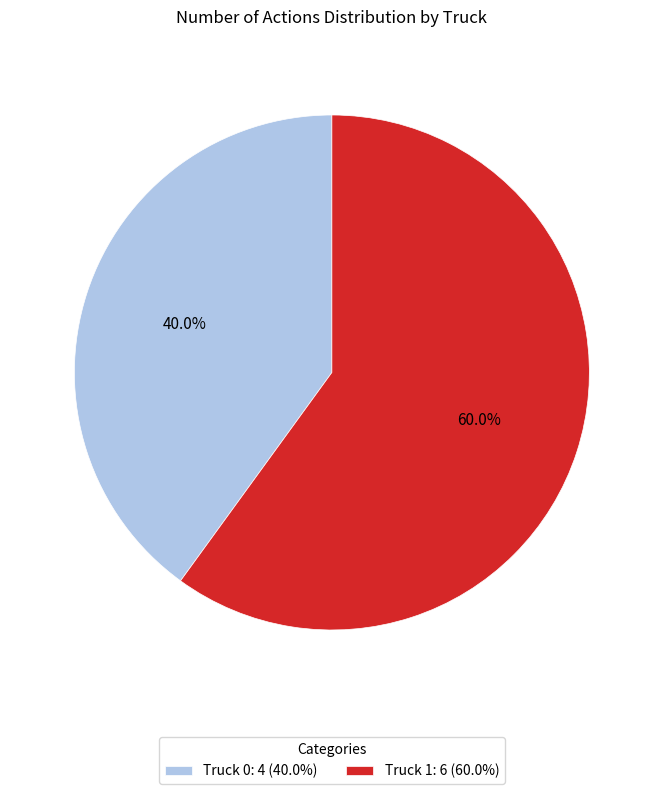

To the nearest percent, what is the difference between the largest and smallest slice percentages?

20%